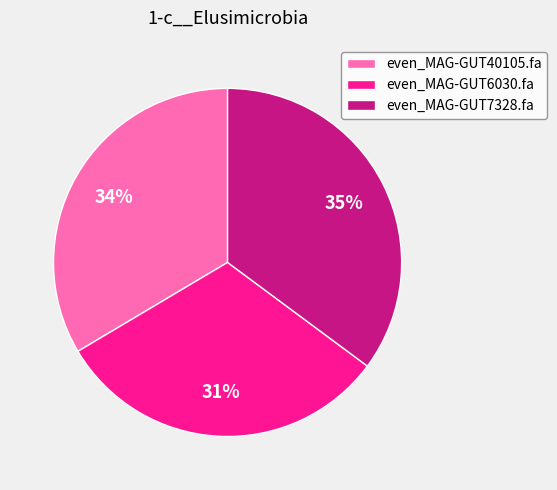

Which slice is the smallest?

even_MAG-GUT6030.fa